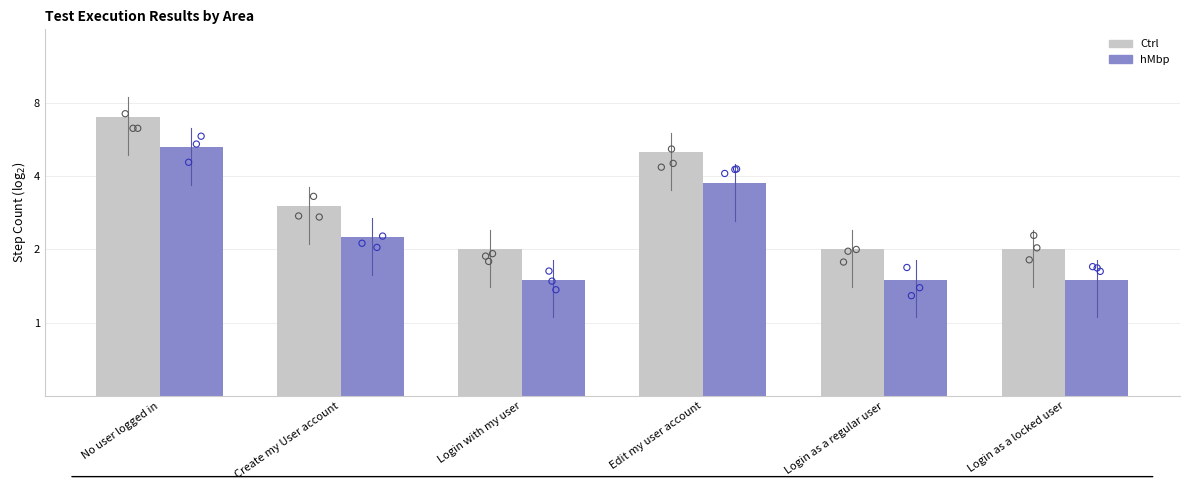

Which series has the largest total across all categories?

Ctrl